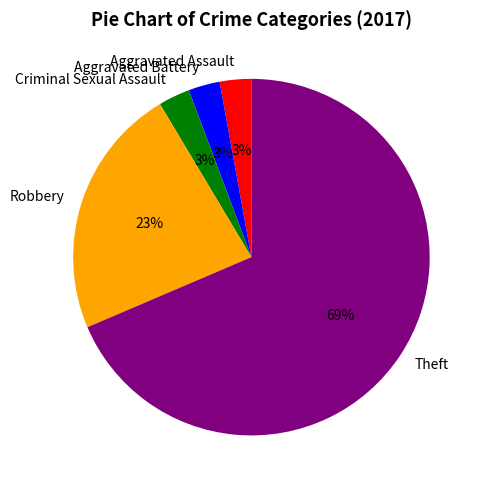

Count the number of slices in the pie.

5